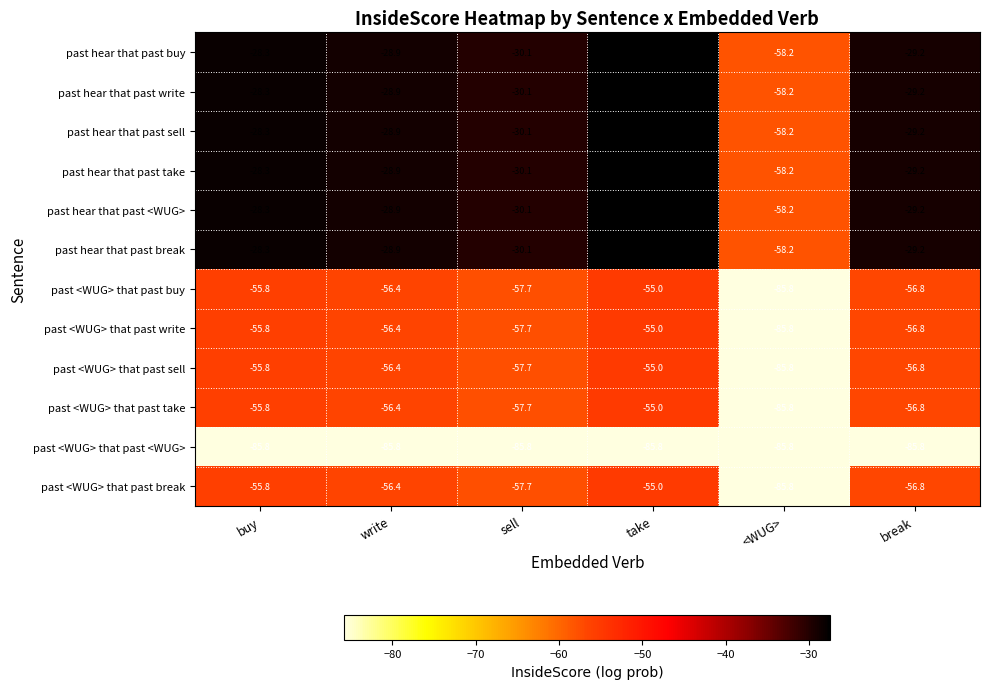

What is the difference between the highest and lowest values at break?

56.6